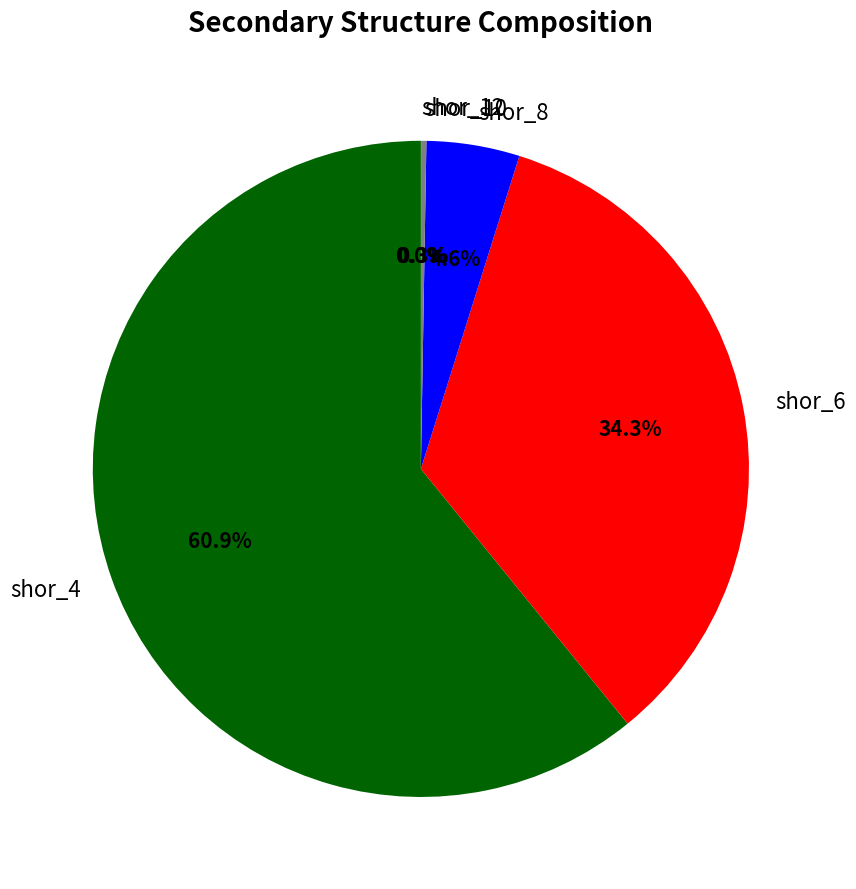

What is the ratio of the value at shor_6 to the value at shor_8?

7.5